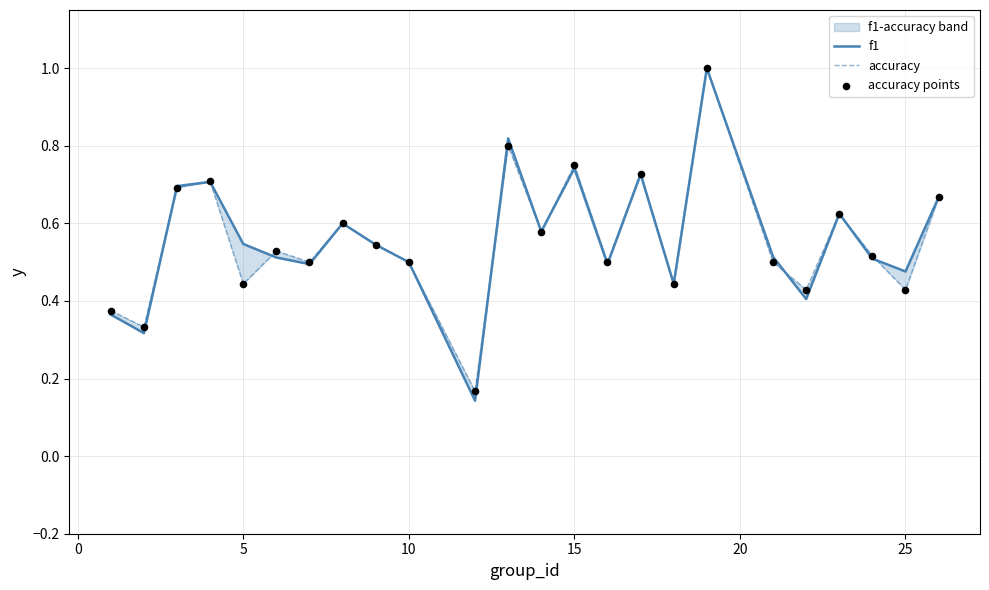

Which series contains the lowest Y value?

f1